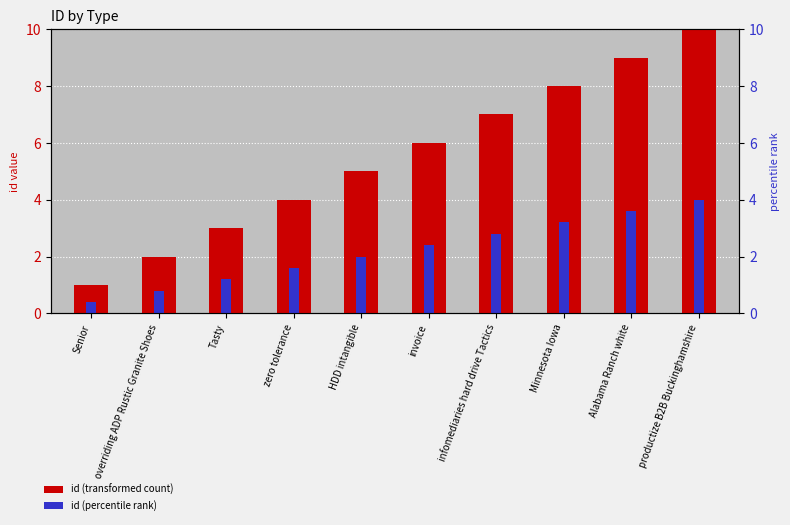

At which category does the chart reach its minimum across all series?

Senior